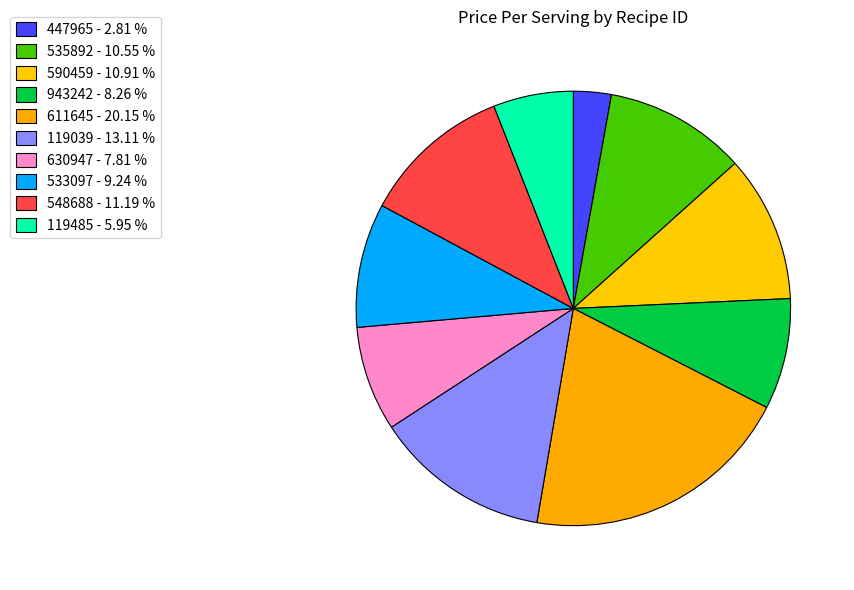

To the nearest percent, what percentage of the pie is 119039?

13%